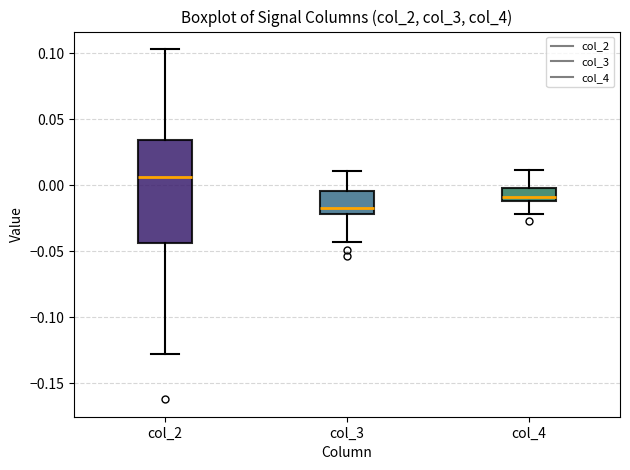

Reading left to right, read every box against the y-axis: the position of its median line, the range the box covers, and the ends of its whiskers. The values are not printed on the chart, so give them approximately, as read against the axis.

col_2: median 0.005, box -0.045 to 0.035, whiskers -0.130 to 0.105
col_3: median -0.015, box -0.020 to -0.005, whiskers -0.045 to 0.010
col_4: median -0.010 (just above the box's lower edge), box -0.010 to 0.000, whiskers -0.020 to 0.010